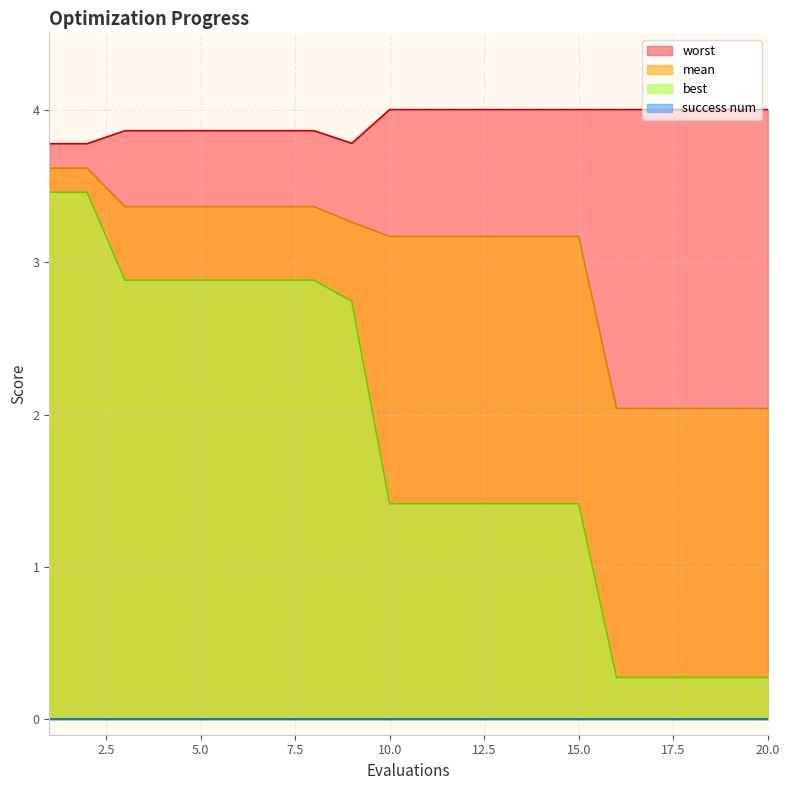

True or false: mean has a value of 3.4 at 7.

True